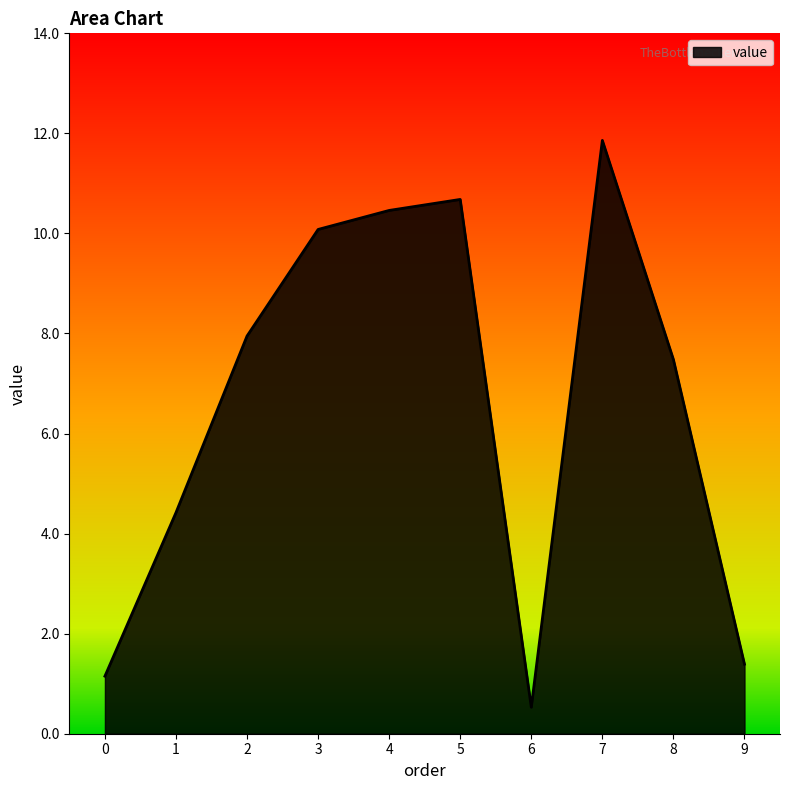

Which category has the highest value across all series?

7